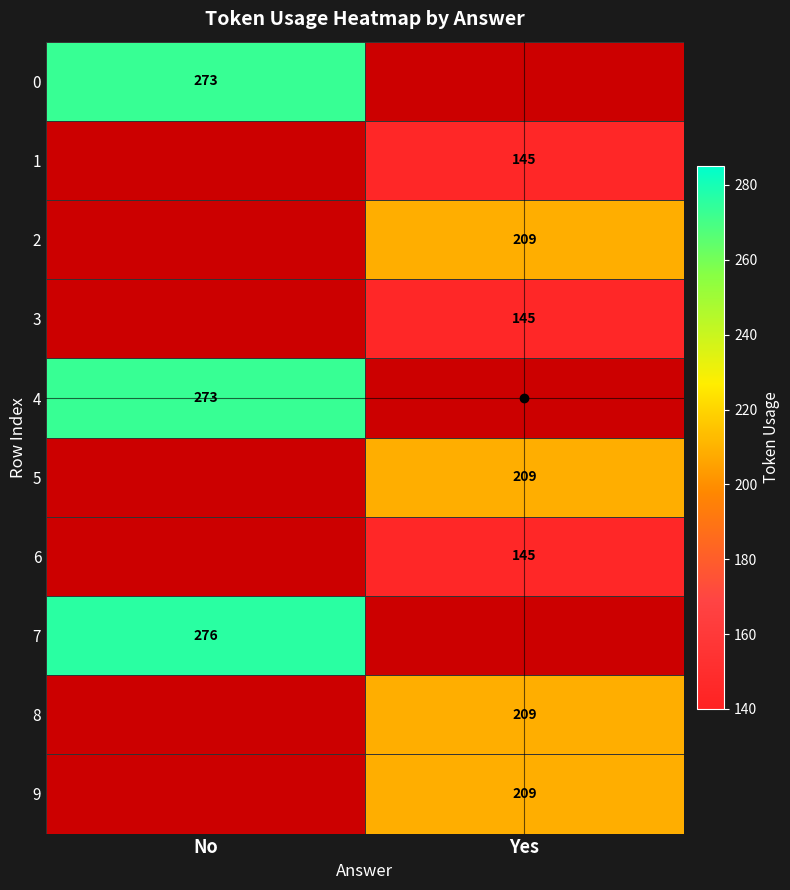

How many data points does each series have?

2